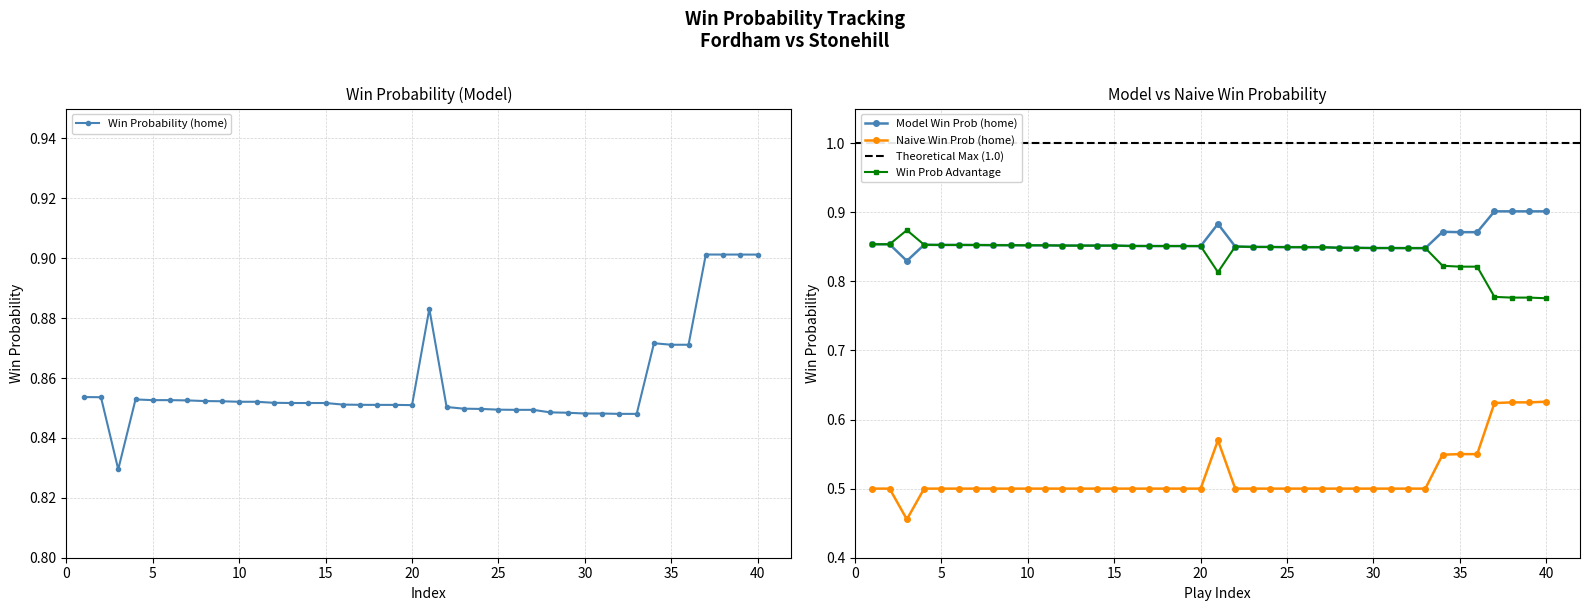

Does the chart display data point markers on the line(s)?

Yes